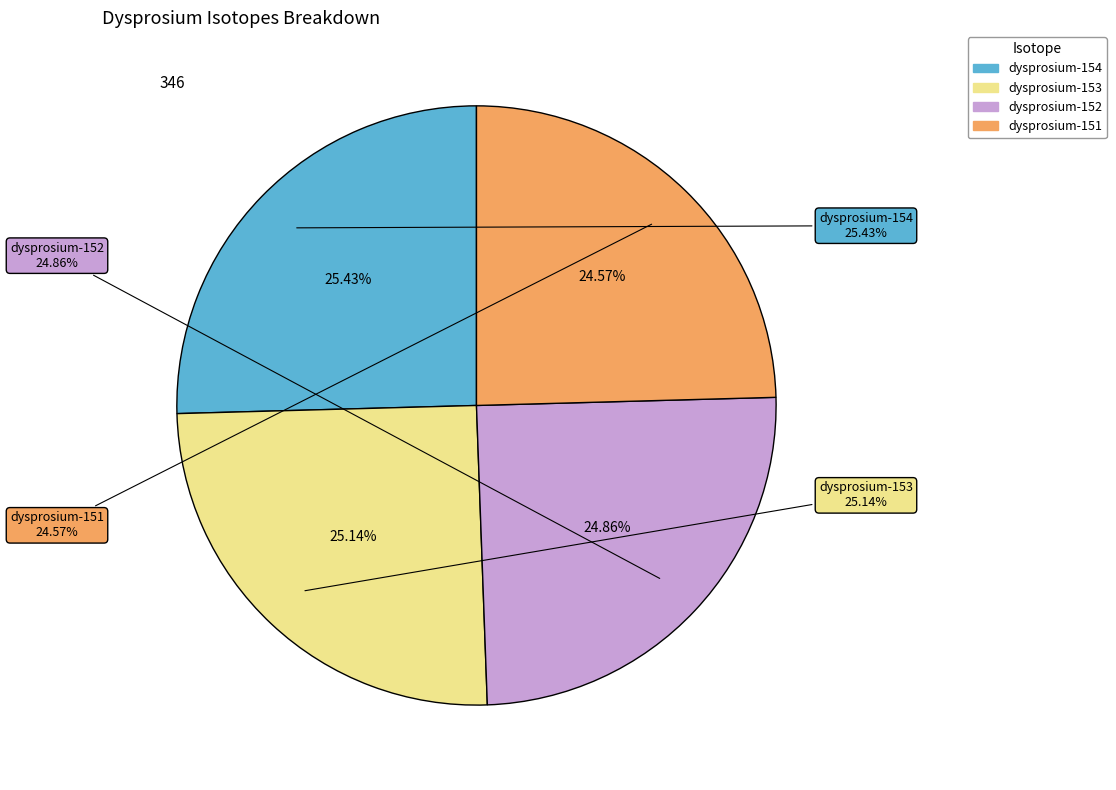

Which category has the smallest portion of the pie?

dysprosium-151